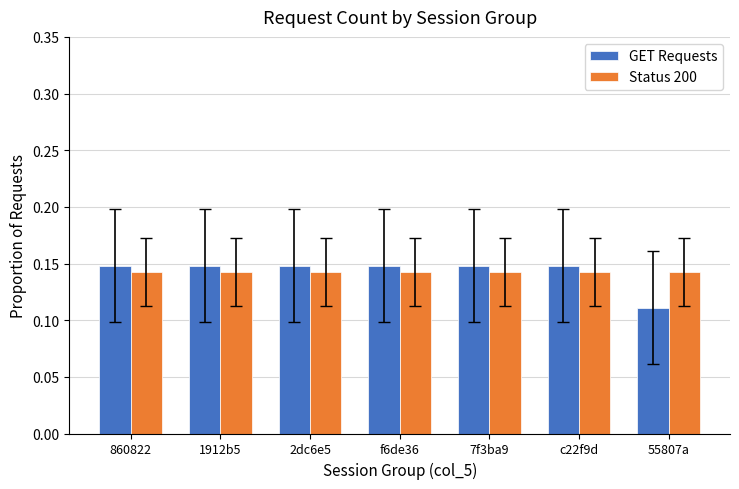

How many groups of bars are there?

7